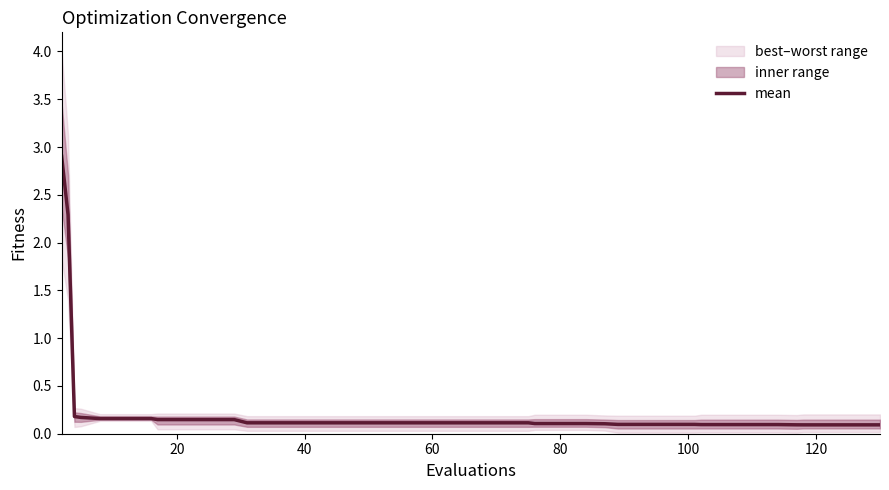

What is the greatest value displayed?

2.9